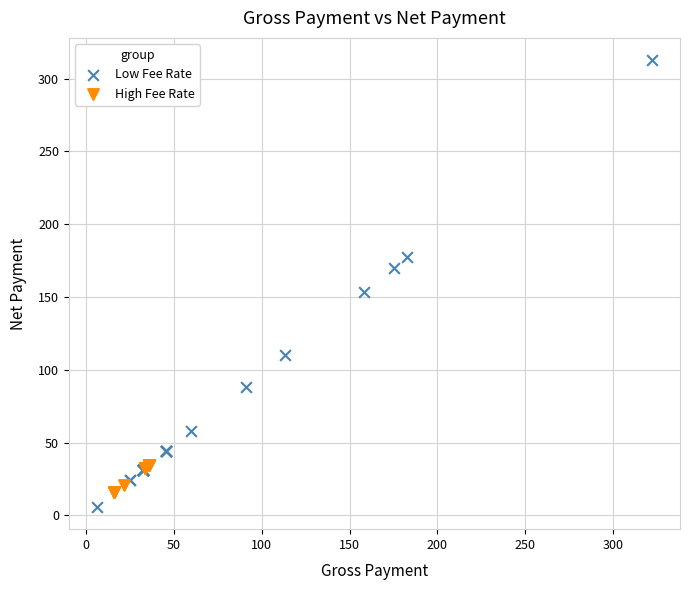

Which series reaches the maximum Y coordinate?

Low Fee Rate